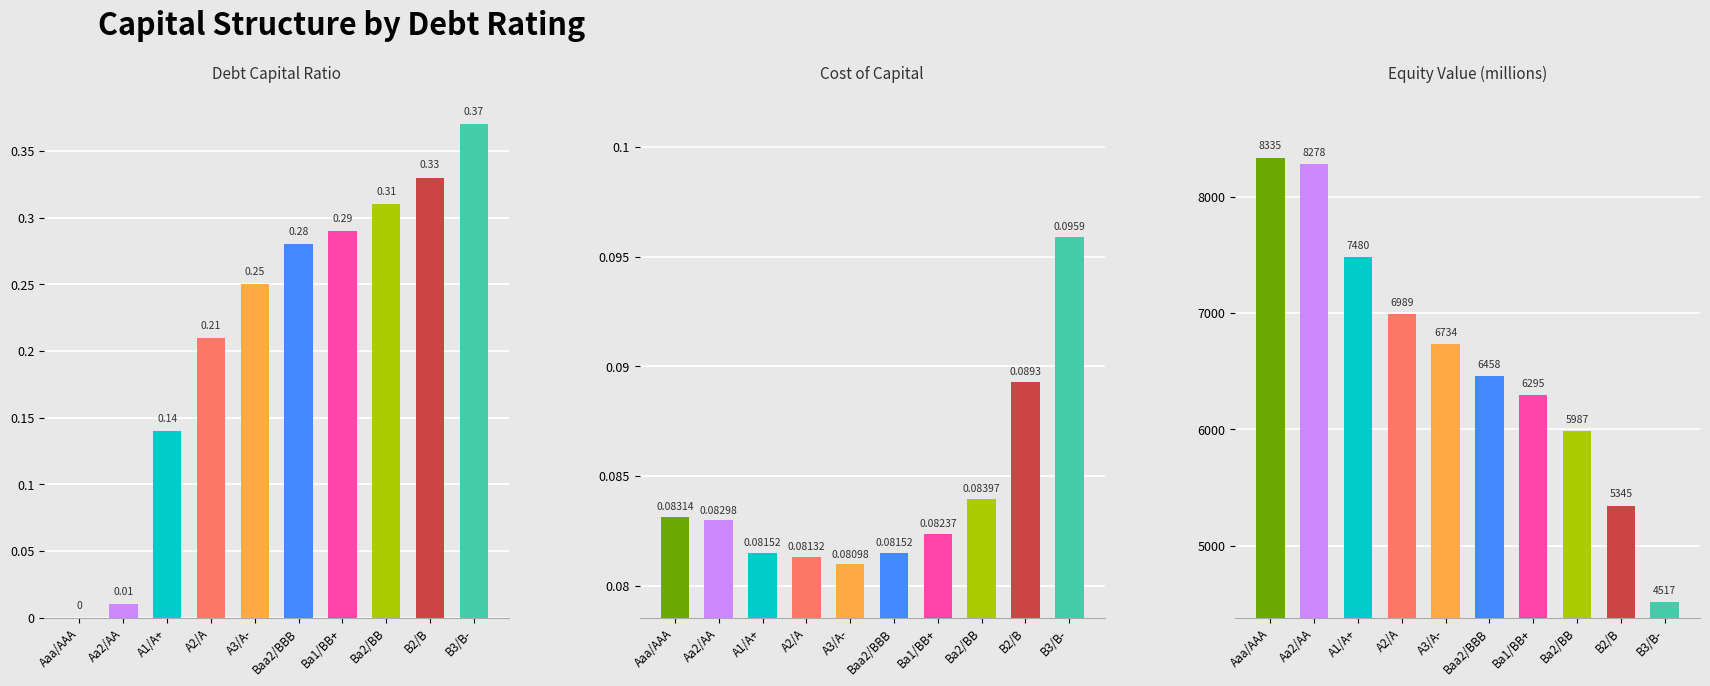

Reading left to right, extract all data points from this chart.

Debt Capital Ratio: Aaa/AAA=0.0	Aa2/AA=0.0	A1/A+=0.1	A2/A=0.2	A3/A-=0.2	Baa2/BBB=0.3	Ba1/BB+=0.3	Ba2/BB=0.3	B2/B=0.3	B3/B-=0.4
Cost of Capital: Aaa/AAA=0.1	Aa2/AA=0.1	A1/A+=0.1	A2/A=0.1	A3/A-=0.1	Baa2/BBB=0.1	Ba1/BB+=0.1	Ba2/BB=0.1	B2/B=0.1	B3/B-=0.1
Equity Value (millions): Aaa/AAA=8334.9	Aa2/AA=8277.8	A1/A+=7480.0	A2/A=6989.3	A3/A-=6734.0	Baa2/BBB=6457.5	Ba1/BB+=6295.0	Ba2/BB=5986.9	B2/B=5344.8	B3/B-=4517.4